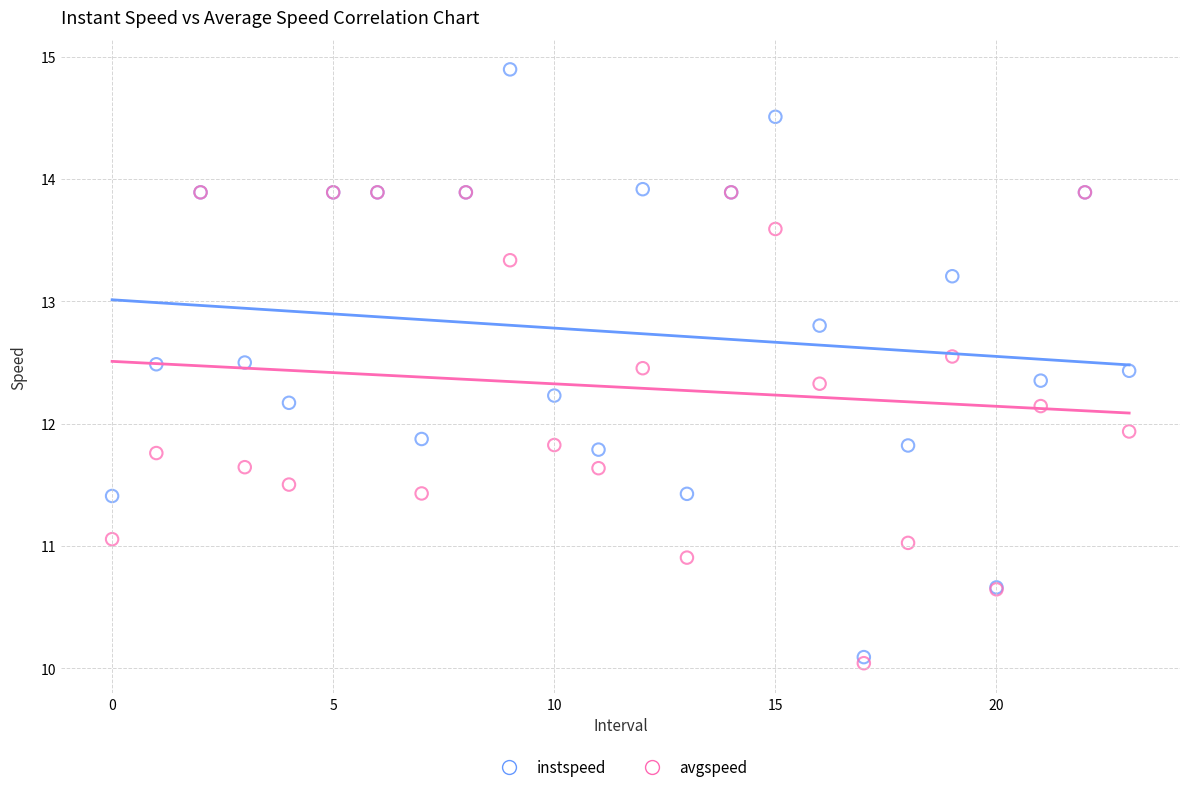

In the instspeed series, what Y value is closest to 12?

11.9